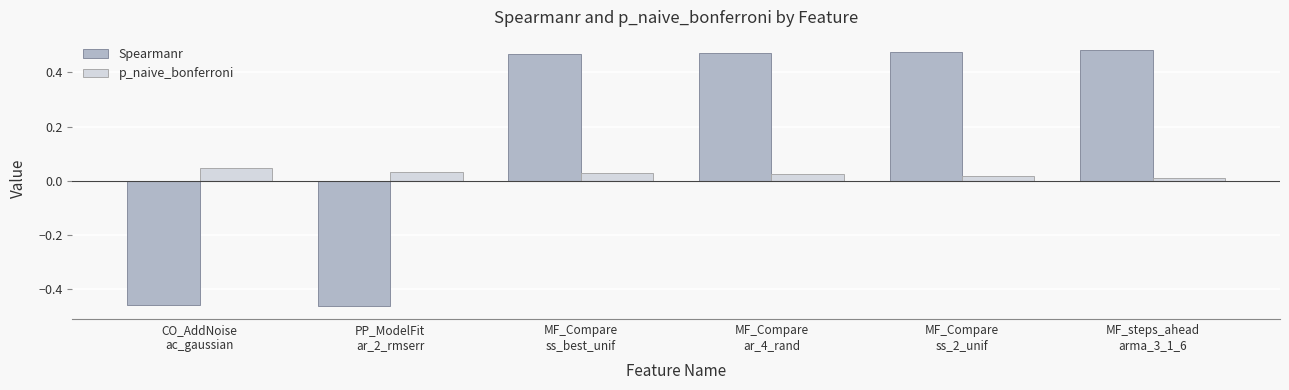

At which label does Spearmanr reach its peak?

MF_steps_ahead
arma_3_1_6